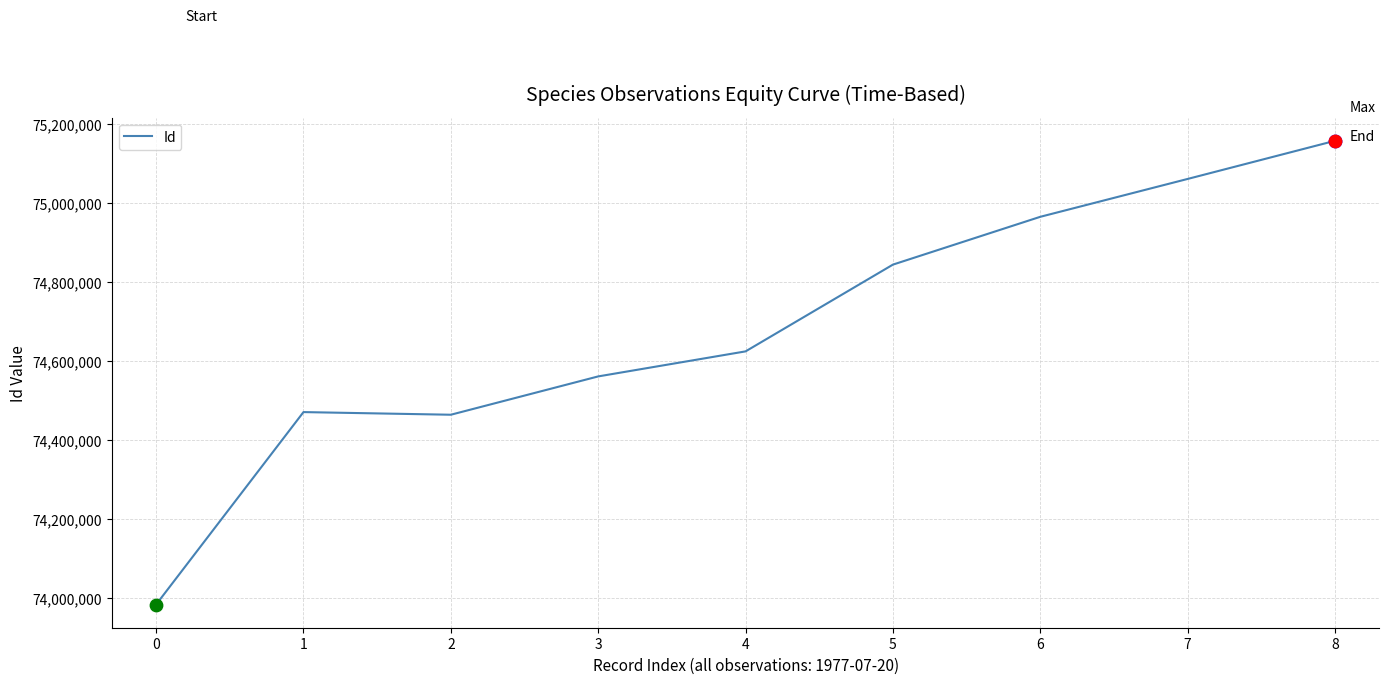

Approximately how many times larger is the value at 2 compared to 3?

1.0